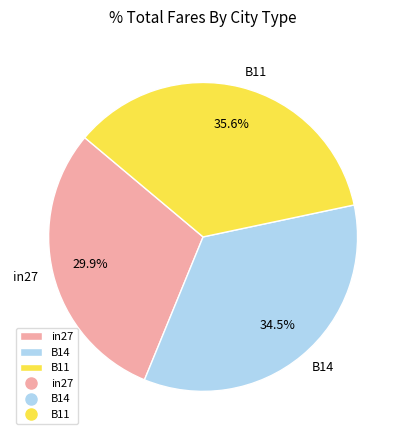

Combined, do B14 and B11 account for over 50%?

Yes